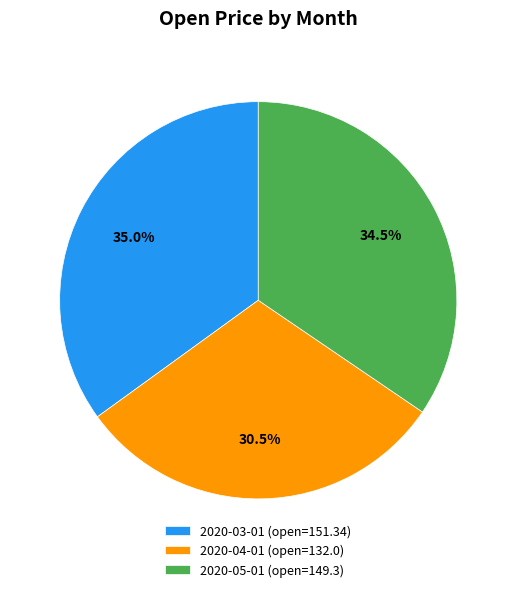

Combined, what portion of the pie is 2020-04-01 and 2020-05-01?

65.0%